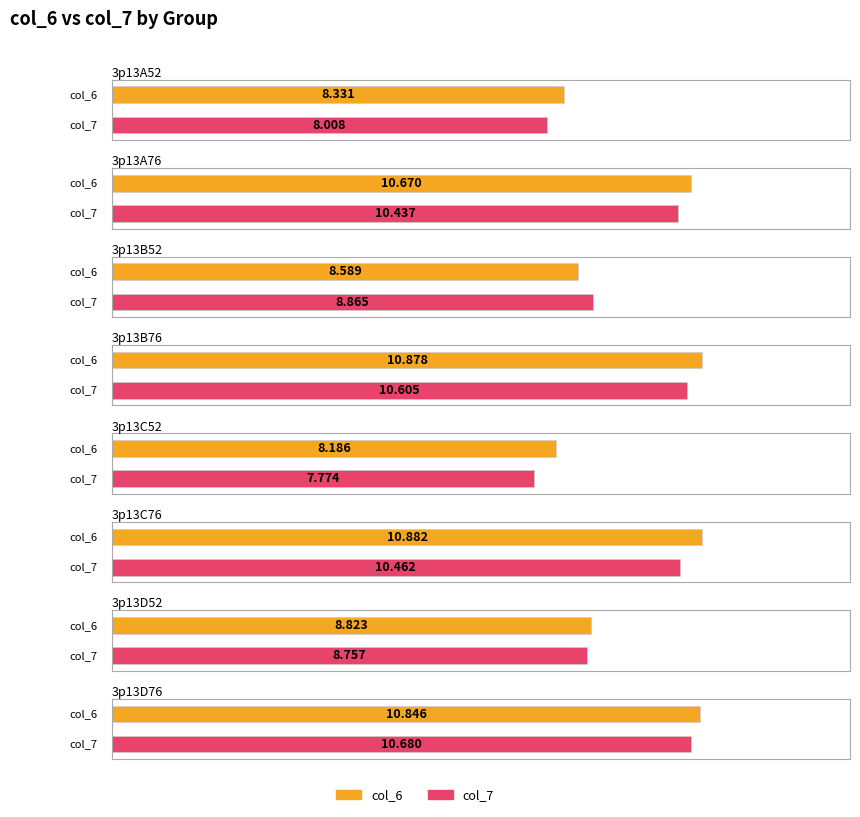

Reading left to right, what are all the values shown in this chart?

col_6: 3p13A52=8.3	3p13A76=10.7	3p13B52=8.6	3p13B76=10.9	3p13C52=8.2	3p13C76=10.9	3p13D52=8.8	3p13D76=10.8
col_7: 3p13A52=8.0	3p13A76=10.4	3p13B52=8.9	3p13B76=10.6	3p13C52=7.8	3p13C76=10.5	3p13D52=8.8	3p13D76=10.7